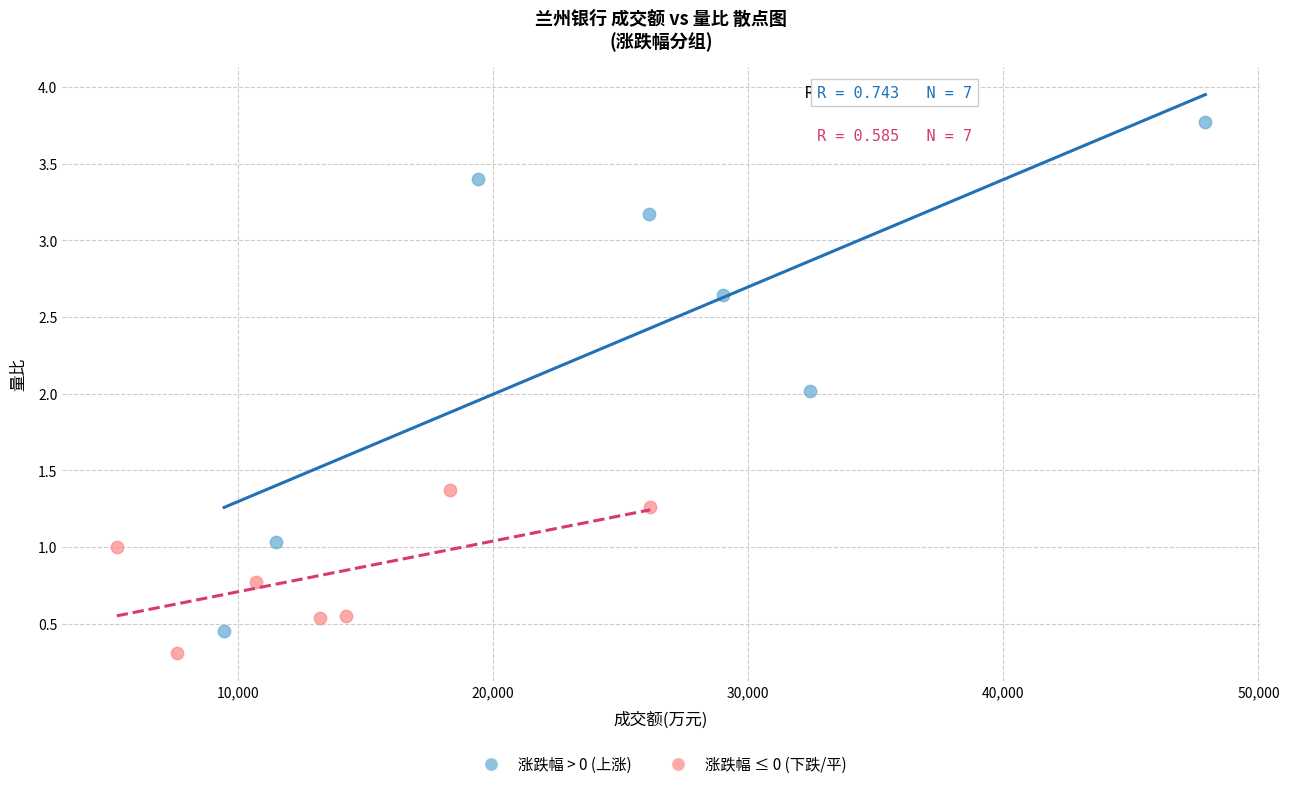

What are all the series names shown in the legend?

涨跌幅 > 0 (上涨), 涨跌幅 ≤ 0 (下跌/平)